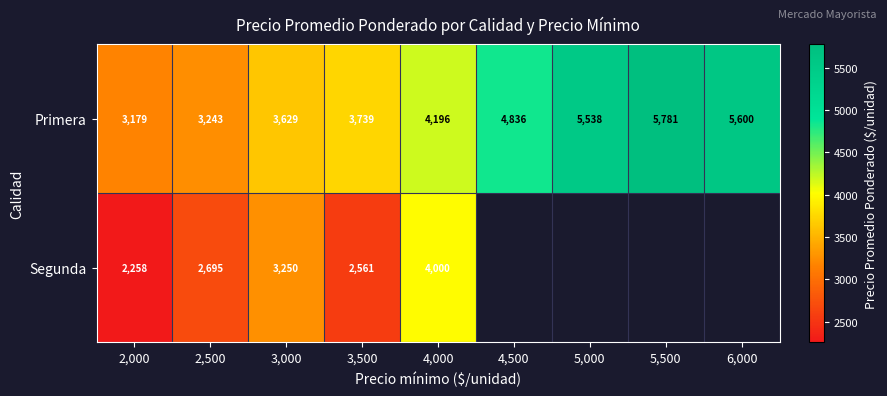

Which category has the highest value in the Primera series?

5,500